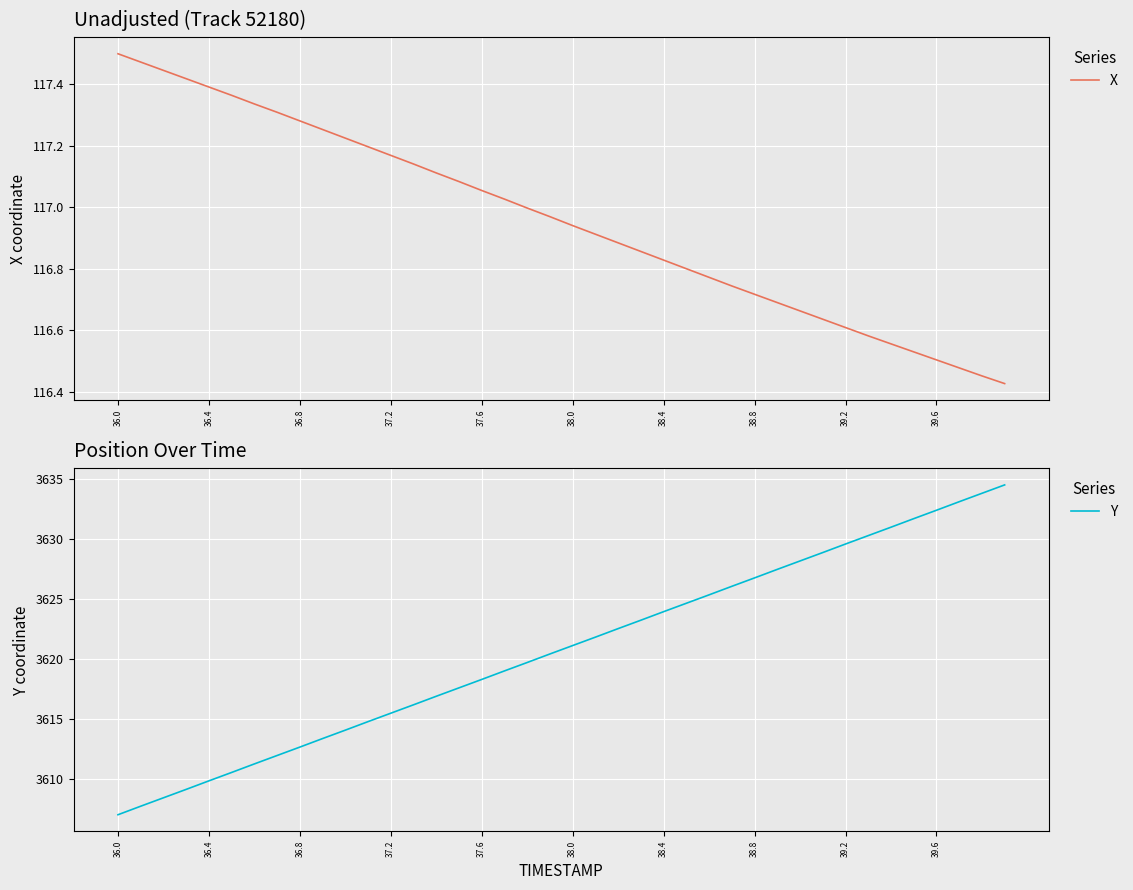

True or false: X has a value of 116.6 at 39.2.

True